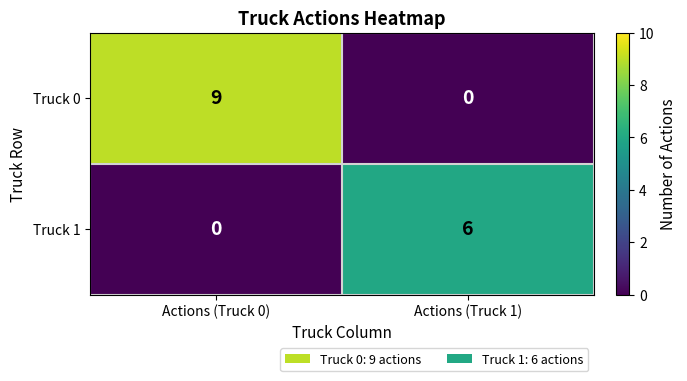

At which label is Truck 1 closest to 3?

Actions (Truck 0)